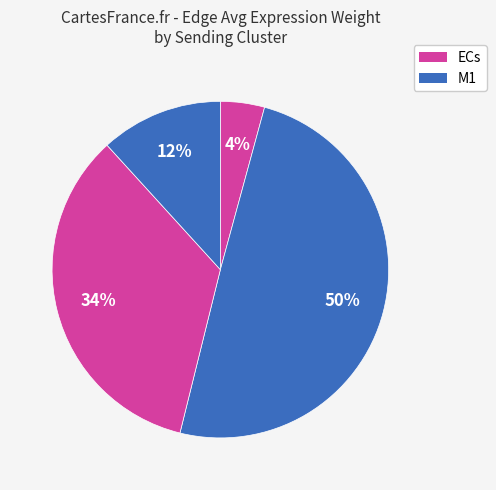

To the nearest percent, what is the average slice percentage?

25%